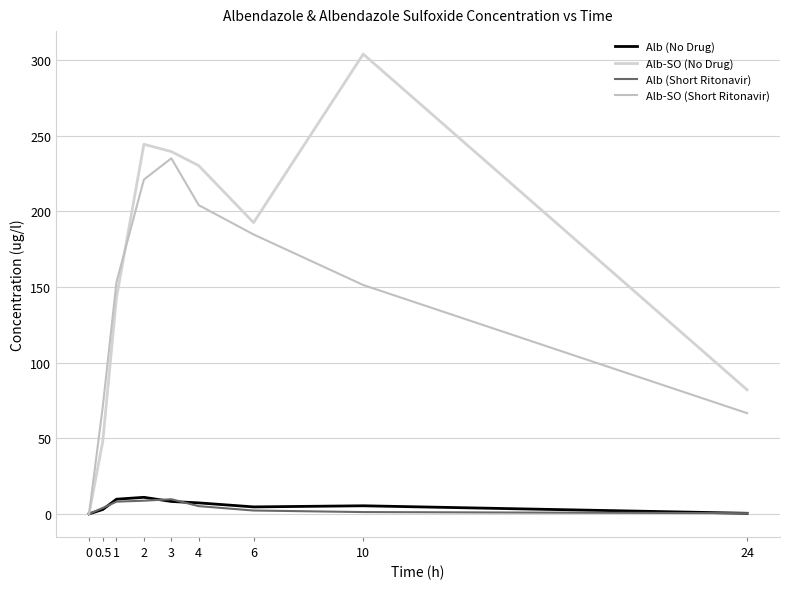

True or false: Alb (Short Ritonavir) and Alb-SO (No Drug) intersect in this chart.

False